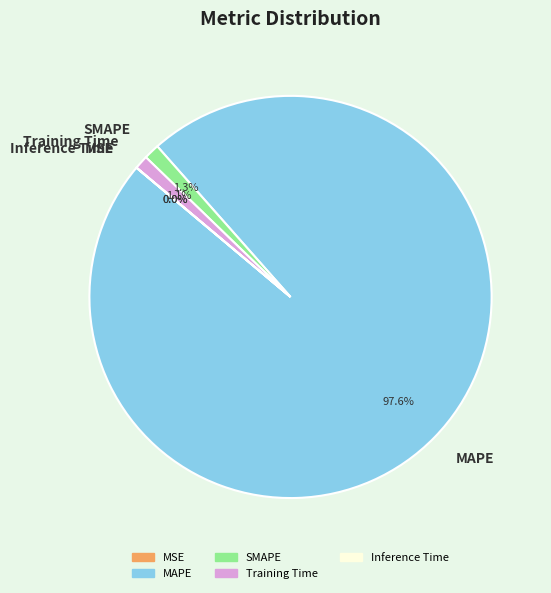

What is the largest slice in the pie chart?

MAPE